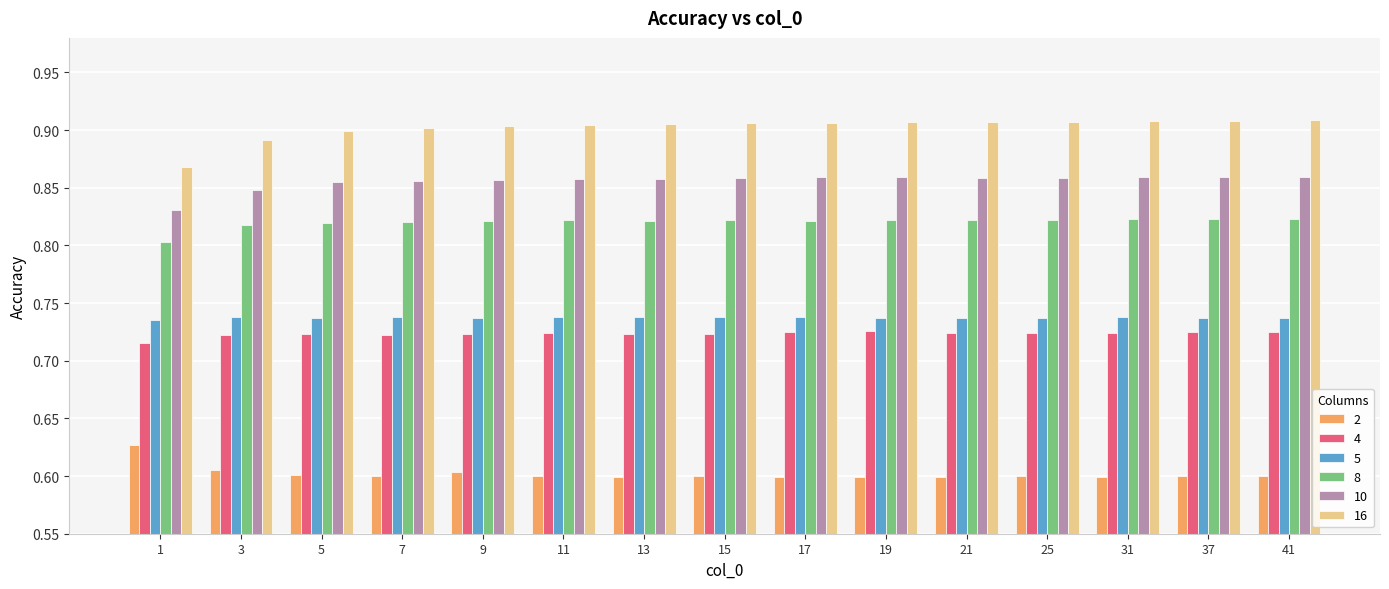

The value of 8 at 9 is 0.8. True or false?

True